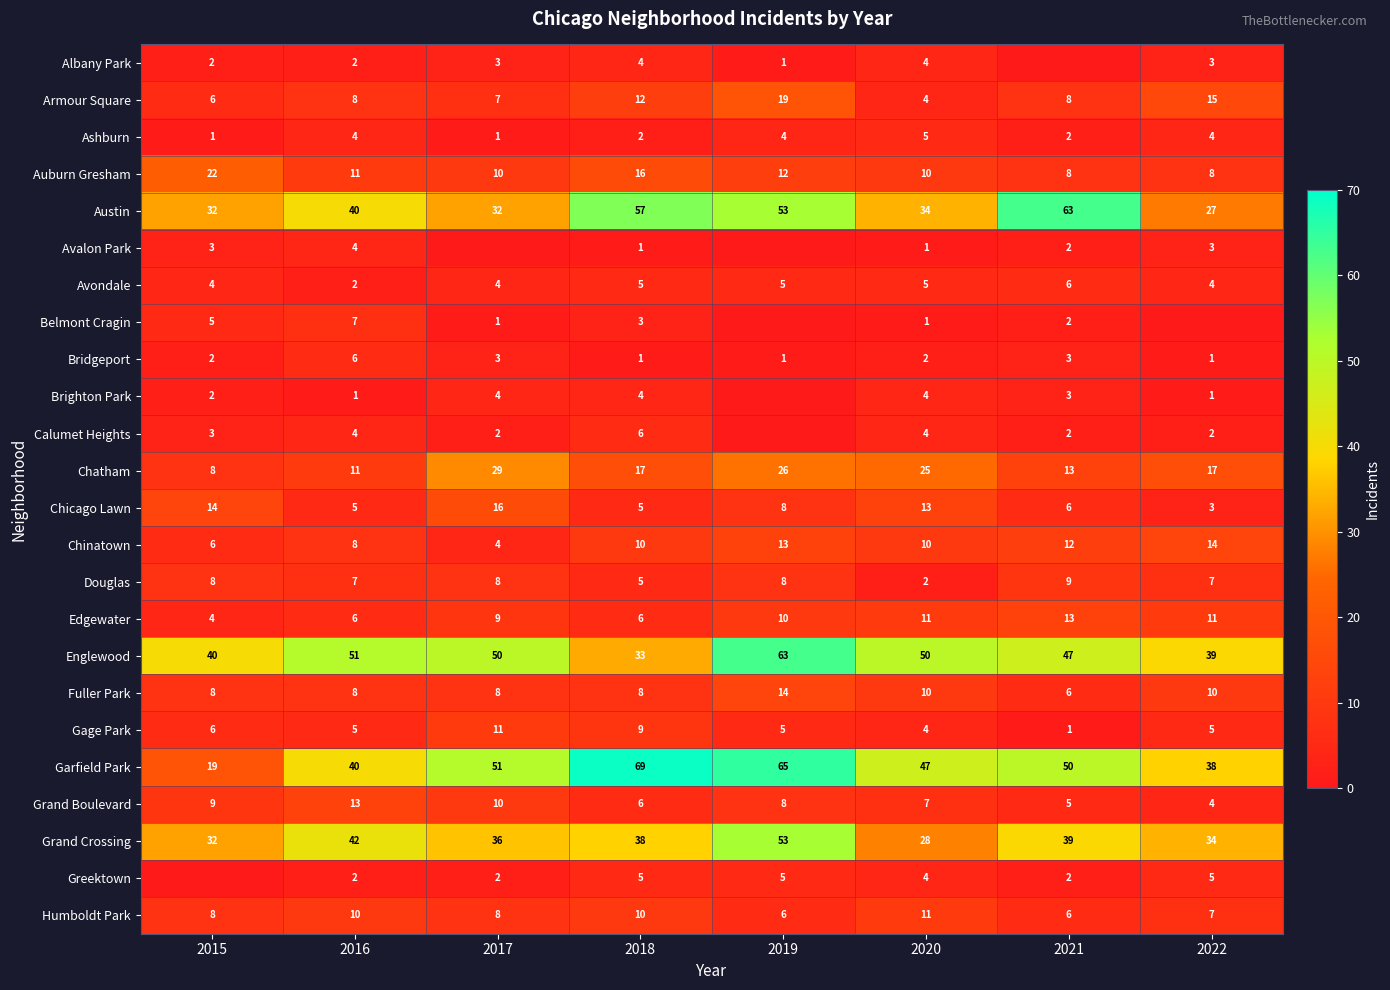

Rank the categories by Garfield Park value from highest to lowest.

2018, 2019, 2017, 2021, 2020, 2016, 2022, 2015